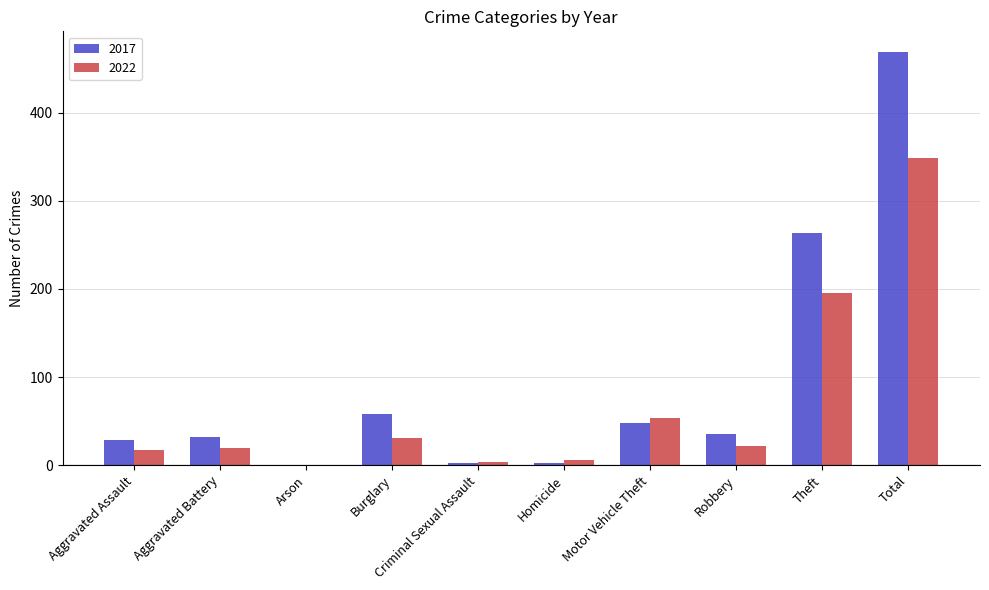

What is the sum of all 2017 values?

938